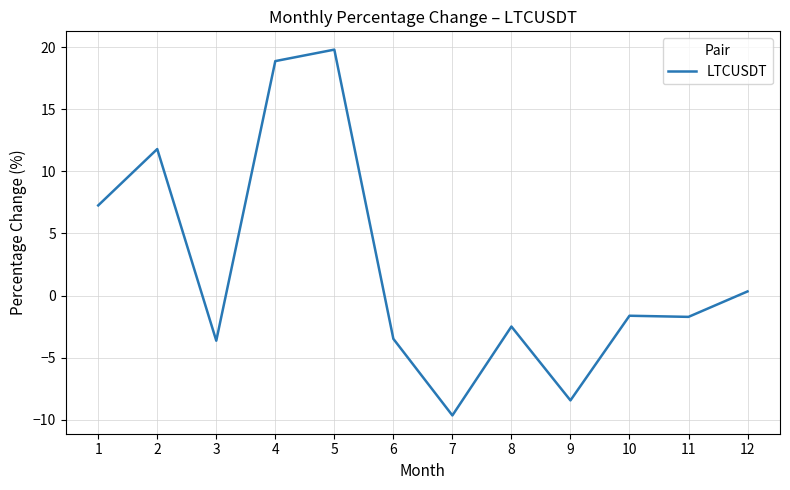

What value does the data have at 4?

18.9